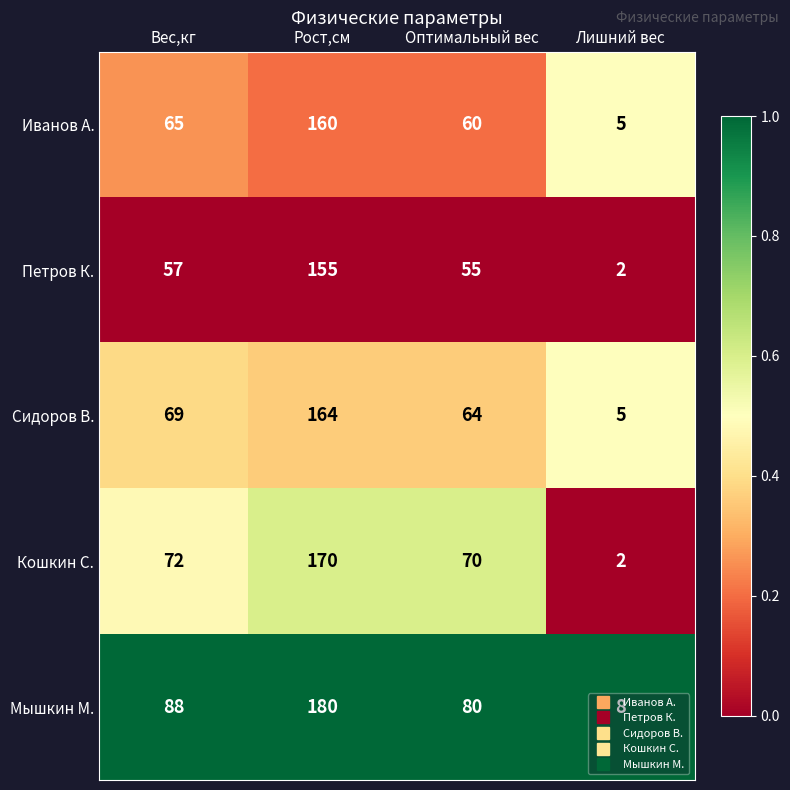

What is the maximum value for Кошкин С.?

170